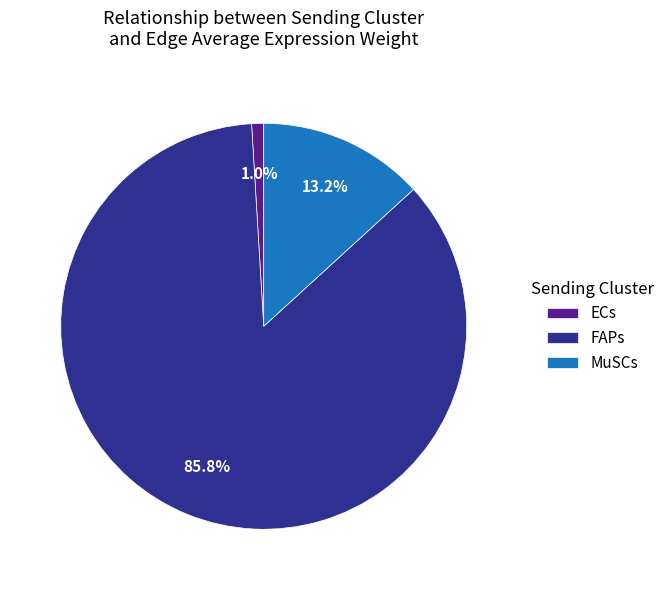

Is there a majority slice in this chart?

Yes